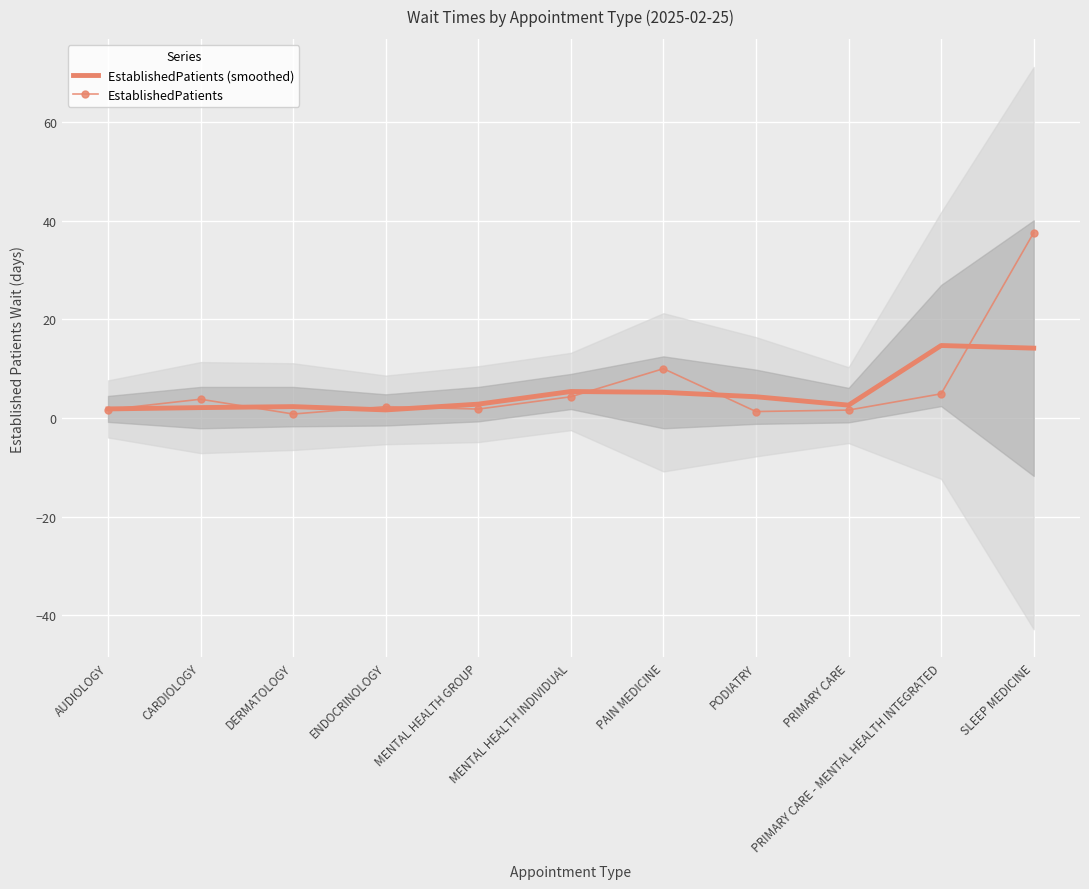

What is the smallest value displayed?

0.8